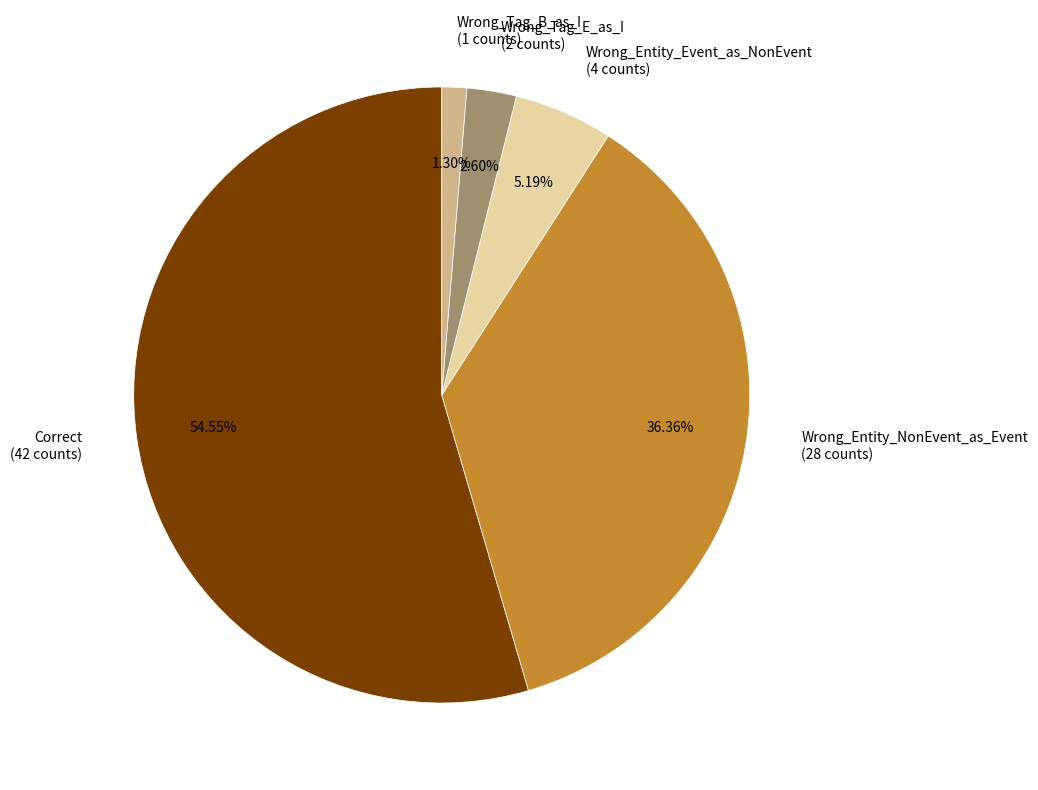

How many segments does this pie chart have?

5